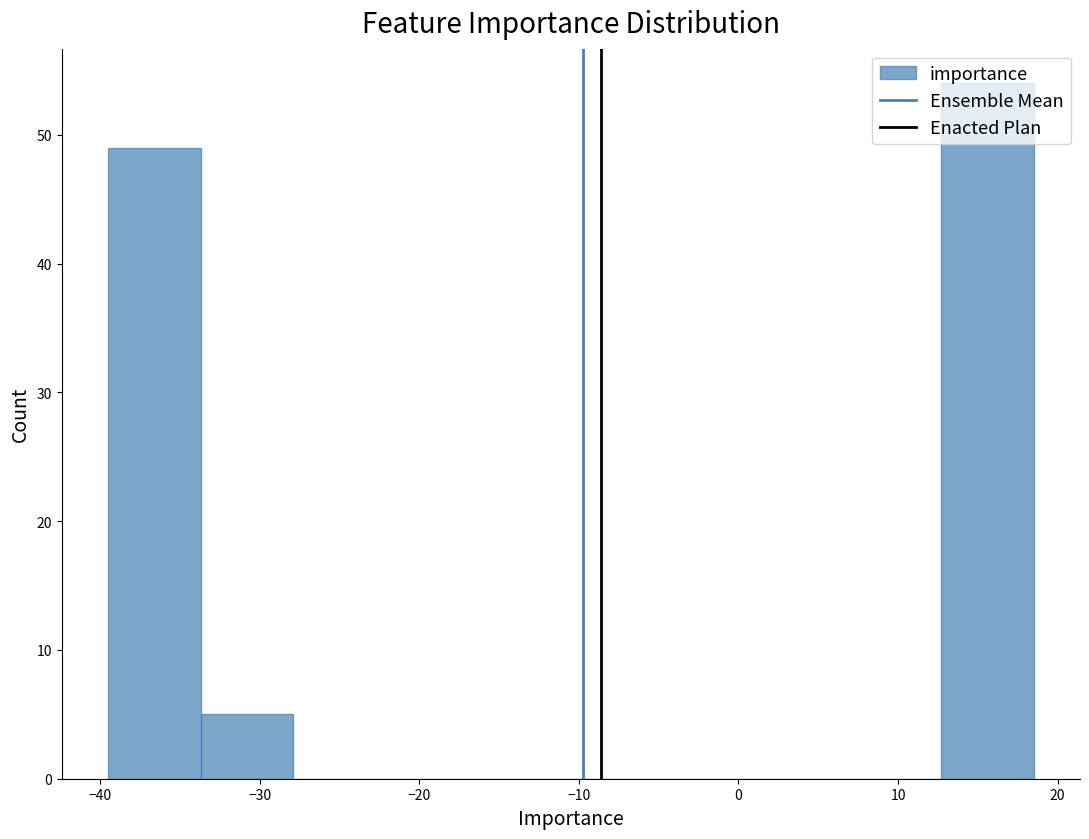

Reading left to right, transcribe this chart: for each bar, give the range it covers on the x-axis and its height. Neither the bar edges nor the heights are printed on the chart, so give them approximately, as read against the axes.

-39.5 to -33.7: 49
-33.7 to -27.9: 5
-27.9 to -22.1: 0
-22.1 to -16.3: 0
-16.3 to -10.5: 0
-10.5 to -4.7: 0
-4.7 to 1.1: 0
1.1 to 6.9: 0
6.9 to 12.7: 0
12.7 to 18.5: 54